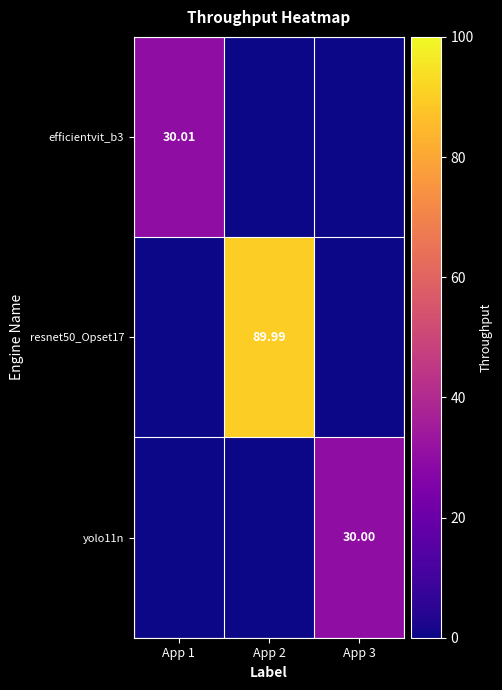

Is the value of resnet50_Opset17 at App 1 greater than the value of yolo11n at App 1?

No